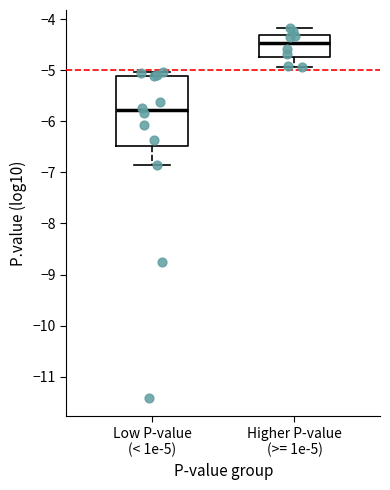

Which box's median line is the lowest?

Low P-value (< 1e-5)